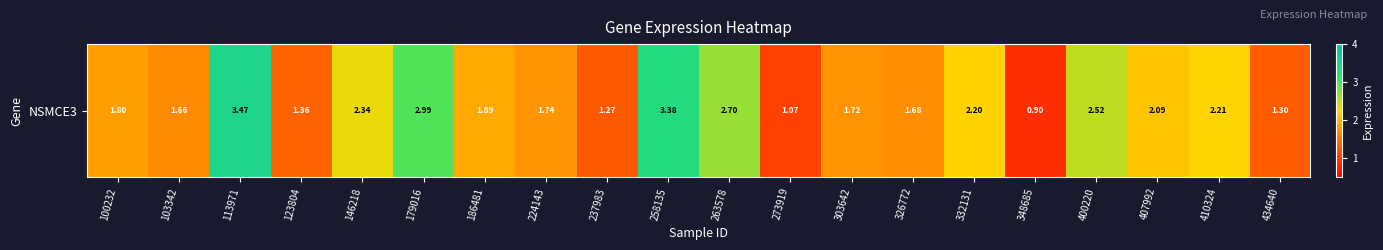

At which label does the data first exceed 1?

100232